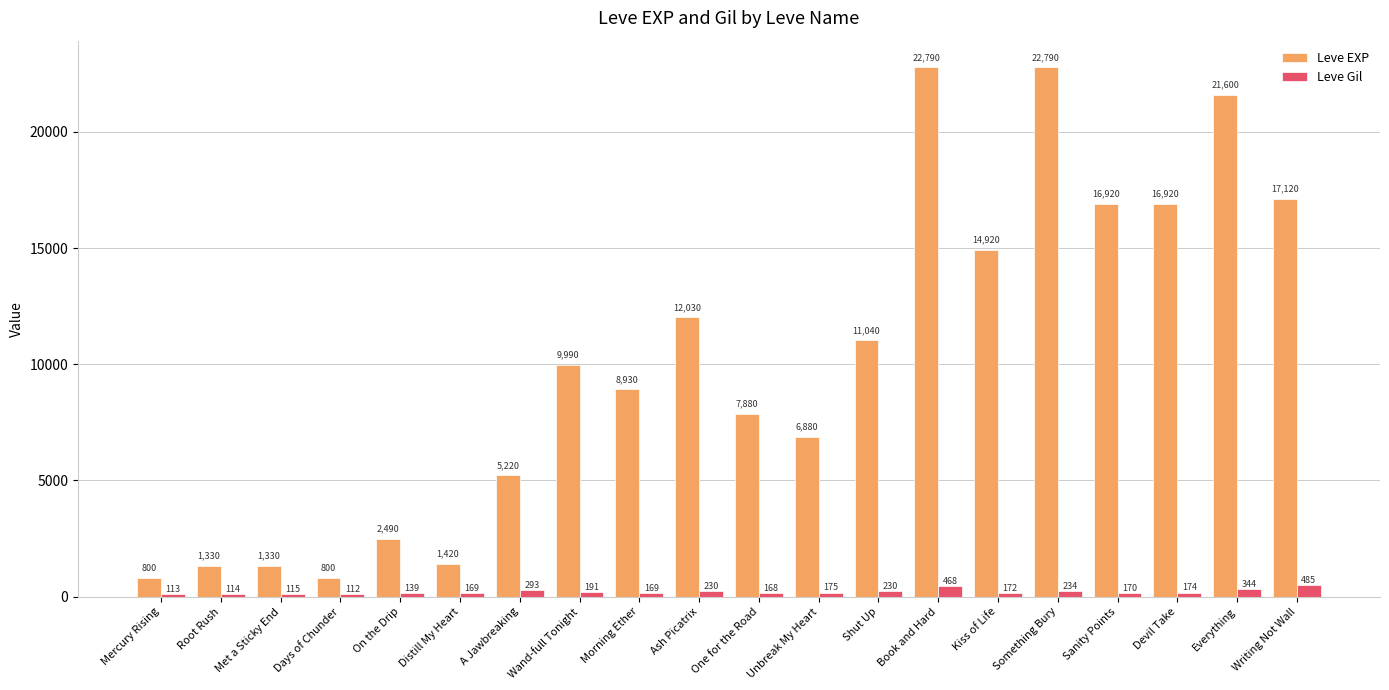

Reading left to right, extract all data points from this chart.

Leve EXP: Mercury Rising=800	Root Rush=1330	Met a Sticky End=1330	Days of Chunder=800	On the Drip=2490	Distill My Heart=1420	A Jawbreaking=5220	Wand-full Tonight=9990	Morning Ether=8930	Ash Picatrix=12030	One for the Road=7880	Unbreak My Heart=6880	Shut Up=11040	Book and Hard=22790	Kiss of Life=14920	Something Bury=22790	Sanity Points=16920	Devil Take=16920	Everything=21600	Writing Not Wall=17120
Leve Gil: Mercury Rising=113	Root Rush=114	Met a Sticky End=115	Days of Chunder=112	On the Drip=139	Distill My Heart=169	A Jawbreaking=293	Wand-full Tonight=191	Morning Ether=169	Ash Picatrix=230	One for the Road=168	Unbreak My Heart=175	Shut Up=230	Book and Hard=468	Kiss of Life=172	Something Bury=234	Sanity Points=170	Devil Take=174	Everything=344	Writing Not Wall=485